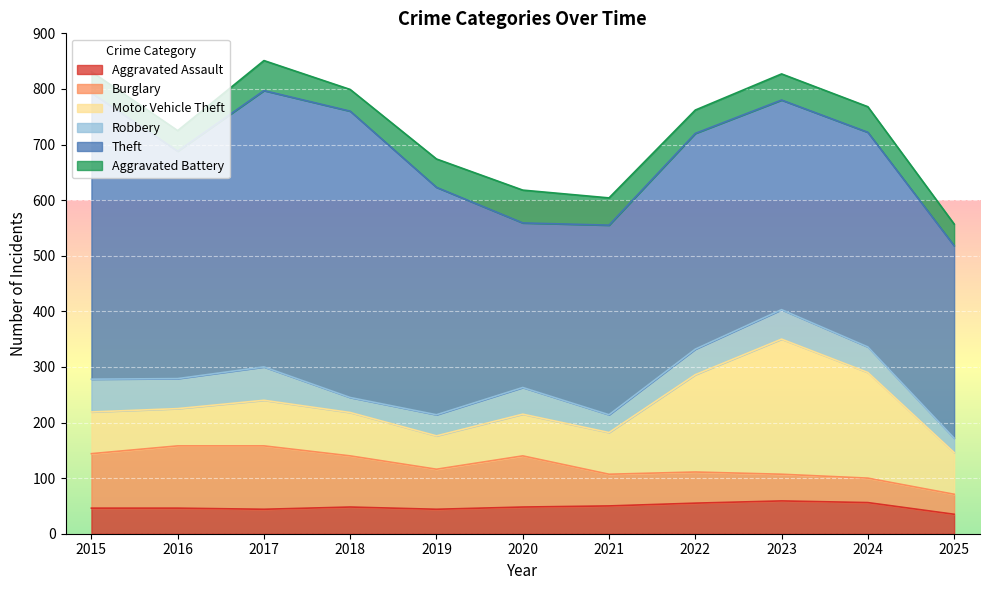

What is the total value across all series at 2020?

618